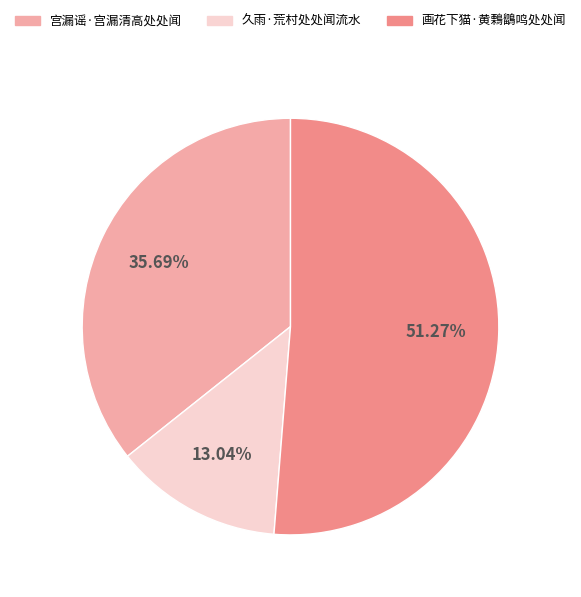

What is the largest slice in the pie chart?

画花下猫·黄鷅鶹鸣处处闻